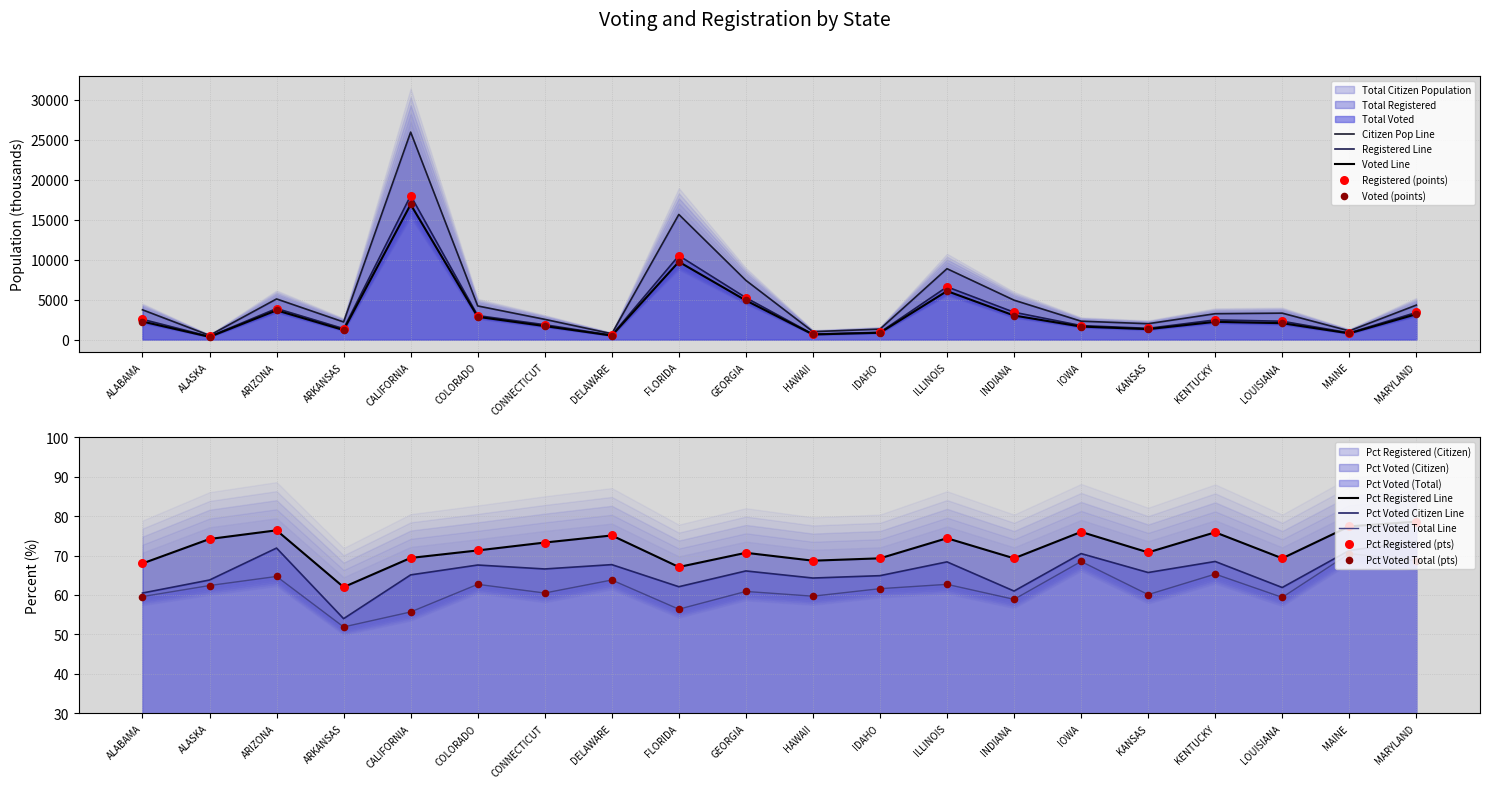

At how many categories does at least one series exceed 14946?

2